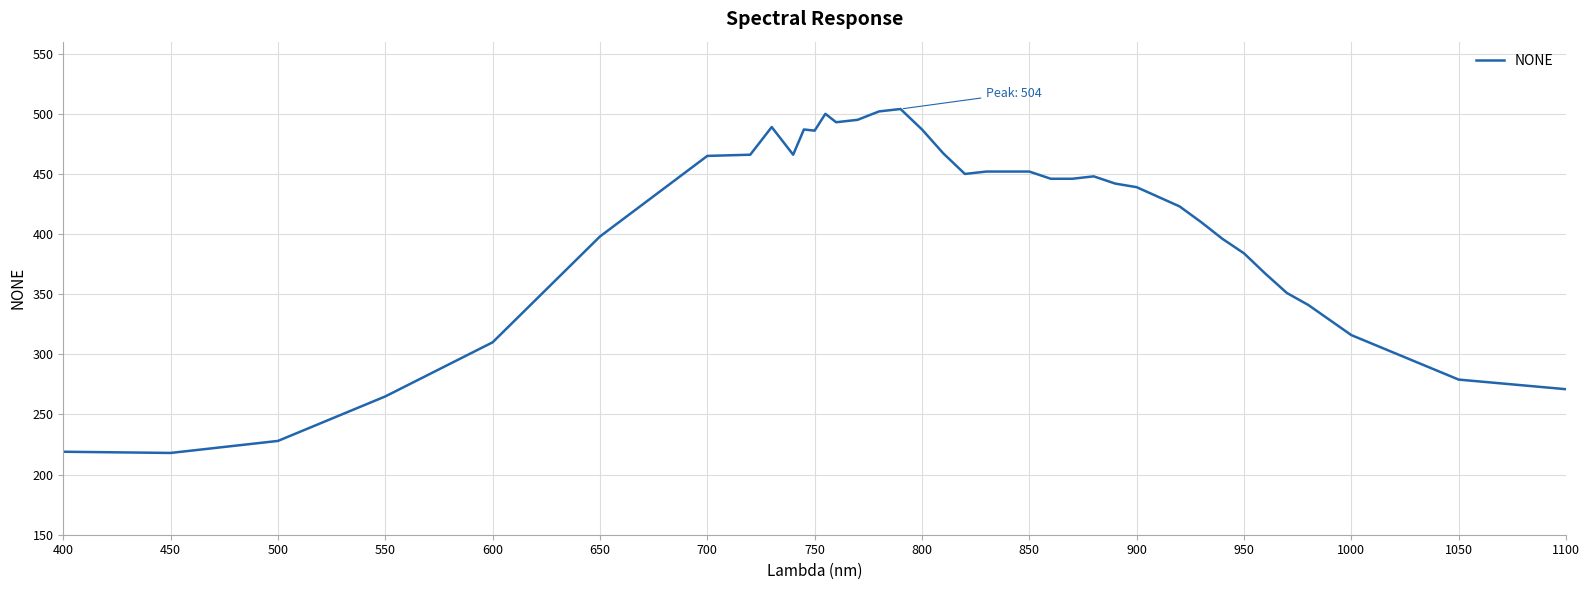

True or false: there are more than 0 points higher than both neighbors.

True